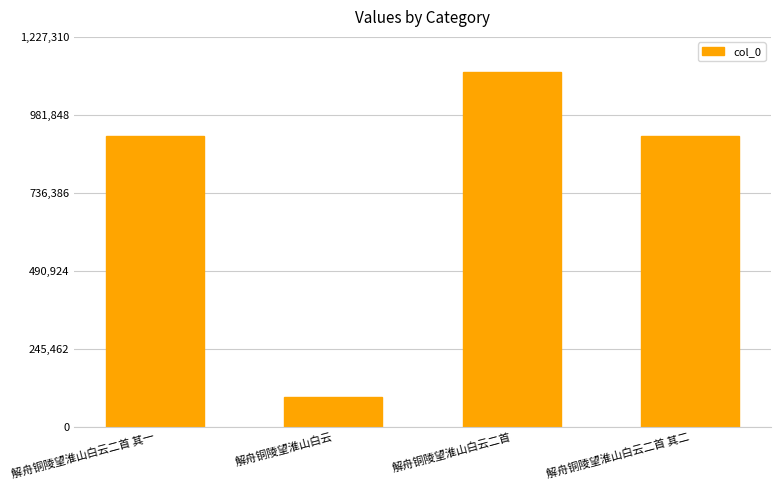

What is the maximum value shown in the chart?

1115737